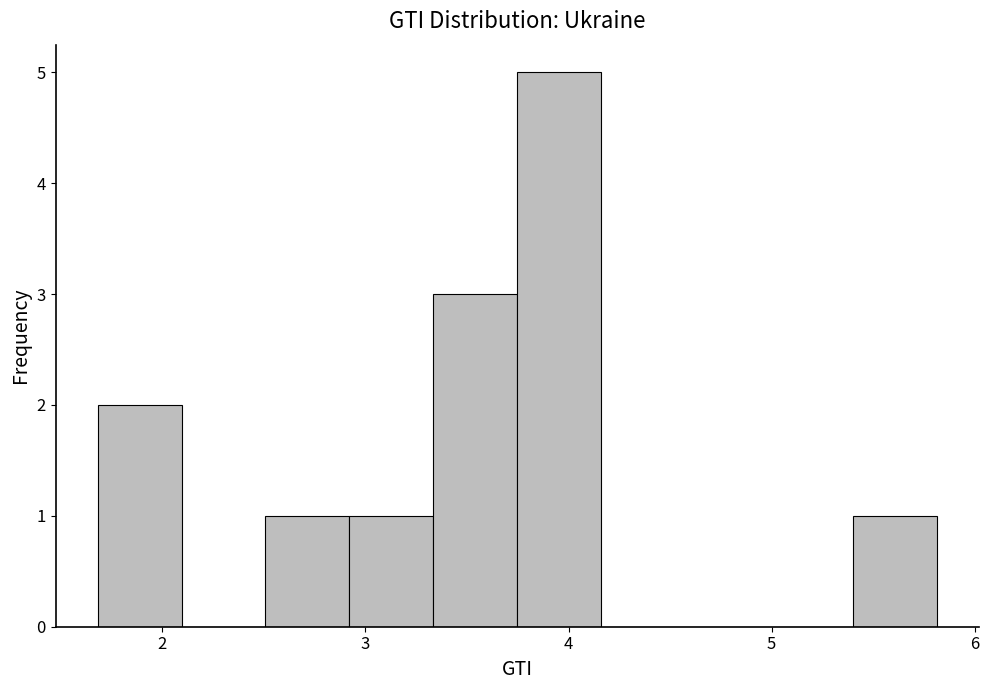

Over which range of the x-axis is the bar tallest?

3.7 to 4.2